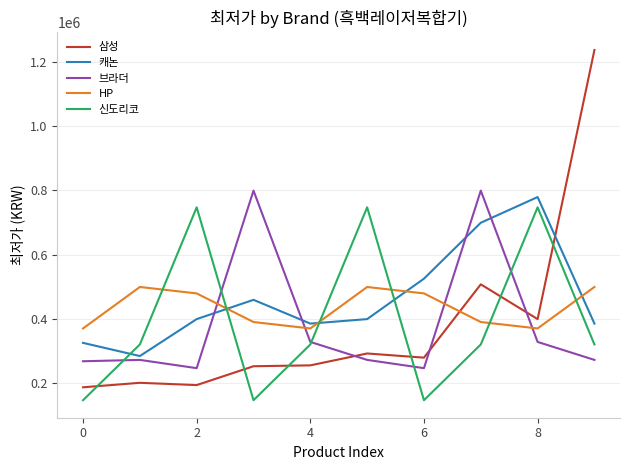

What is the lowest value of the HP series?

369900